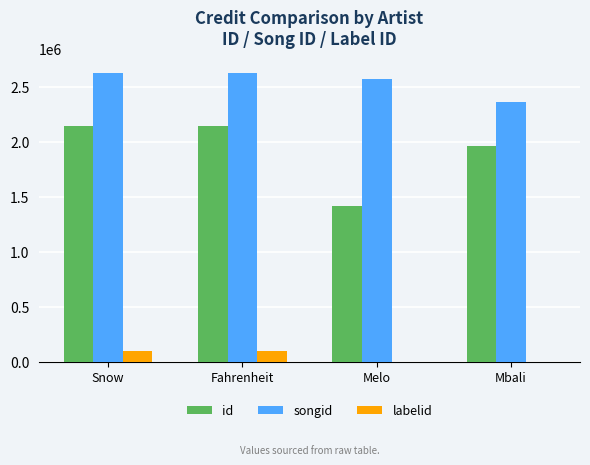

How many groups of bars are there?

4